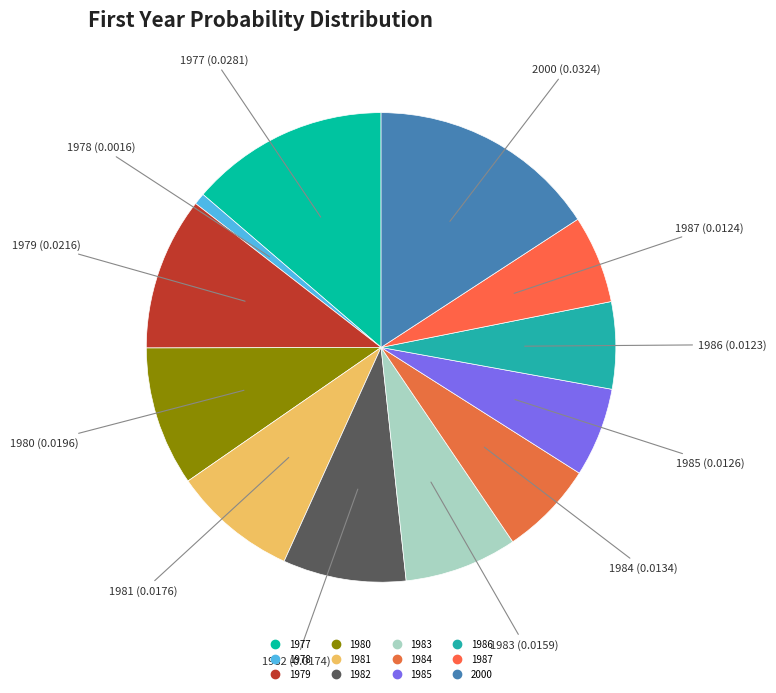

Which has a higher value, 1986 or 1983?

1983